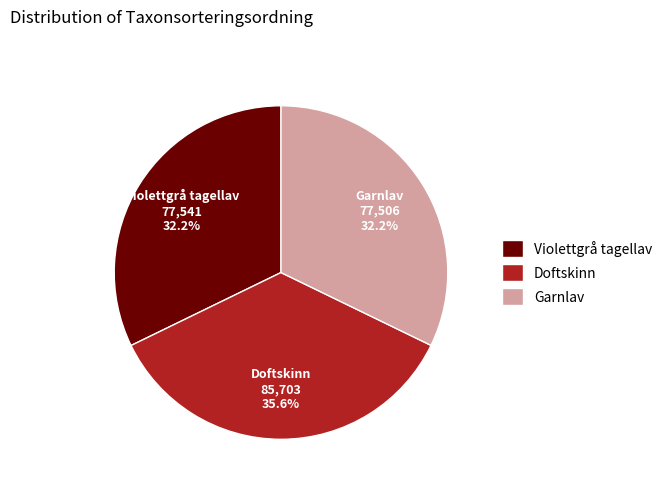

The Violettgrå tagellav slice represents 32% of the pie. True or false?

True